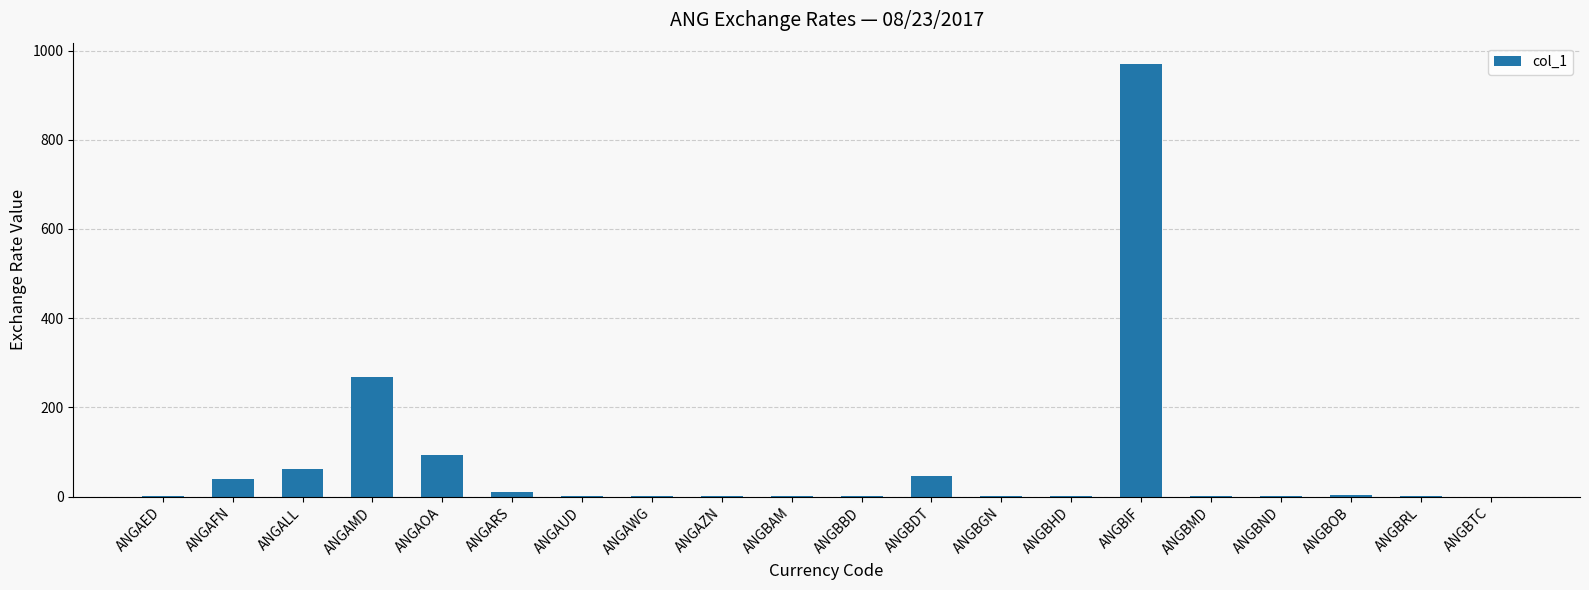

Which has a higher value, ANGAFN or ANGBTC?

ANGAFN